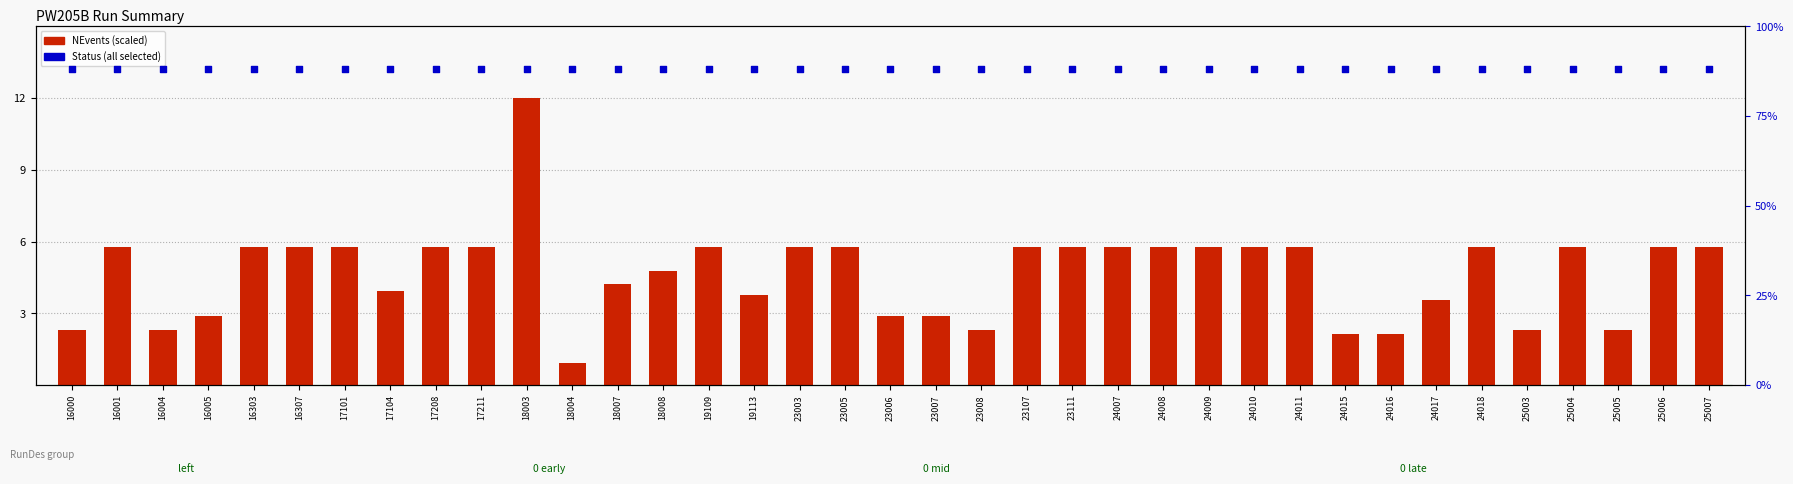

At which category is the sum across all series the highest?

18003